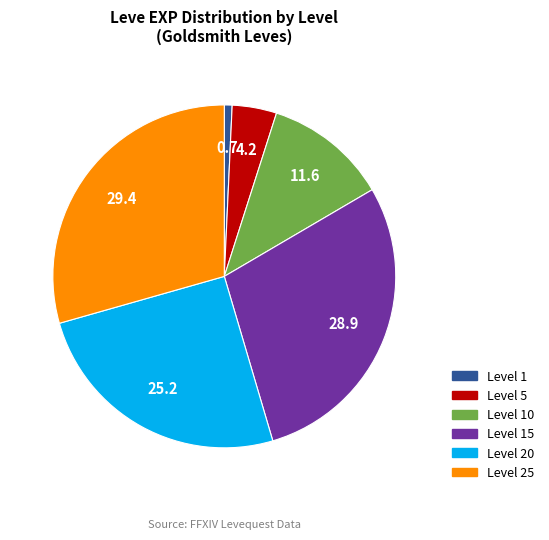

Does any single category account for the majority?

No